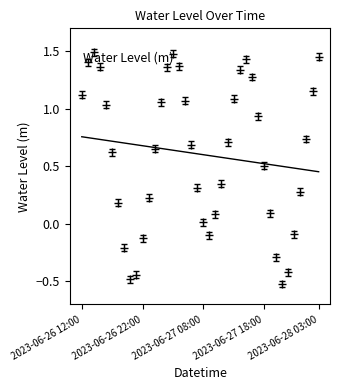

Is this an area chart (filled region under the line)?

No